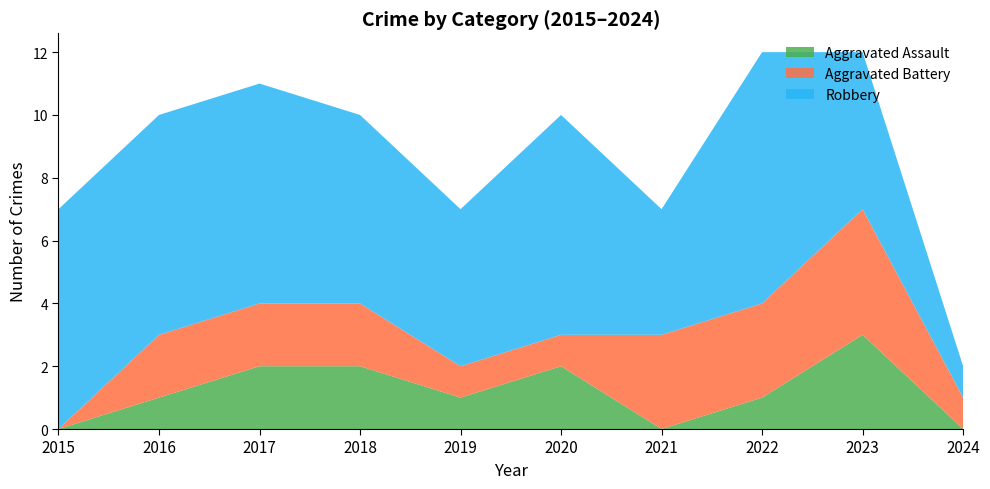

Reading right to left, list all the values displayed in this chart.

Aggravated Assault: 2024=0	2023=3	2022=1	2021=0	2020=2	2019=1	2018=2	2017=2	2016=1	2015=0
Aggravated Battery: 2024=1	2023=4	2022=3	2021=3	2020=1	2019=1	2018=2	2017=2	2016=2	2015=0
Robbery: 2024=1	2023=5	2022=8	2021=4	2020=7	2019=5	2018=6	2017=7	2016=7	2015=7